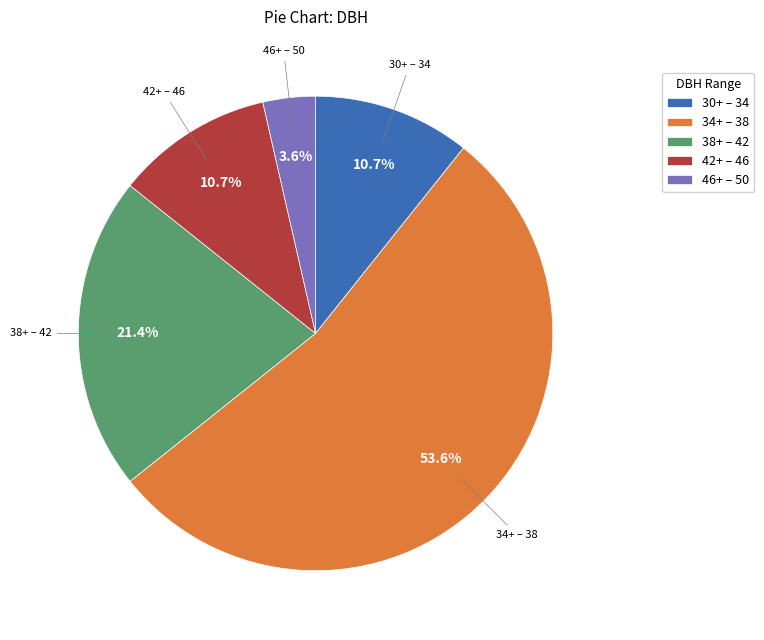

Is there any slice that represents more than half of the pie?

Yes